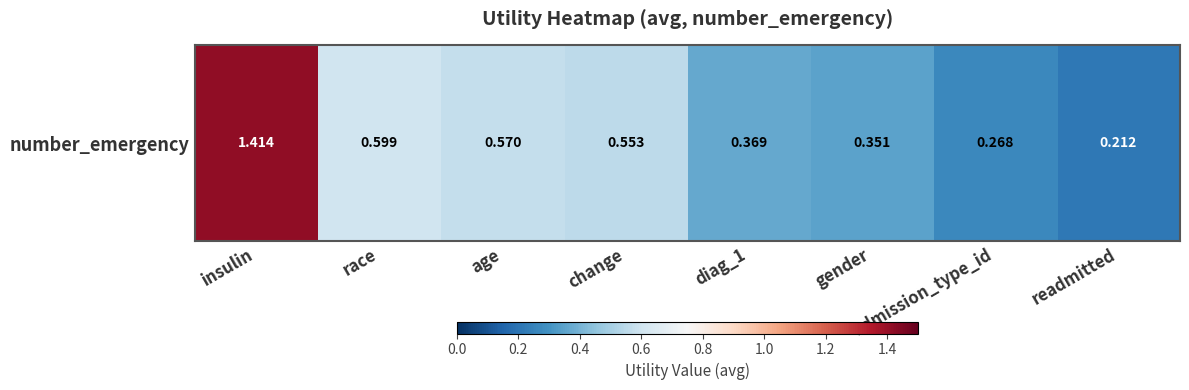

Where is the data nearest to the value 0?

readmitted